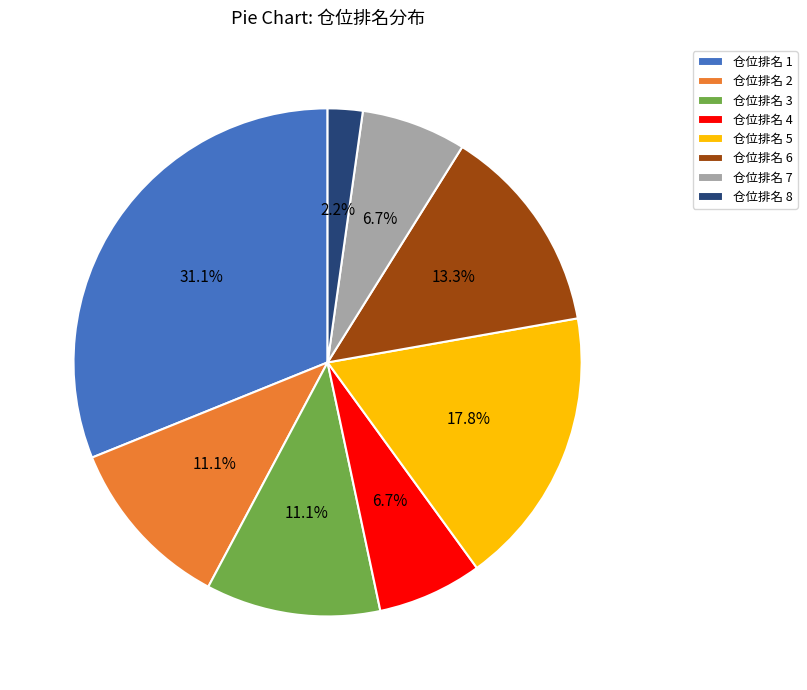

Is 仓位排名 6 the majority of the pie?

No